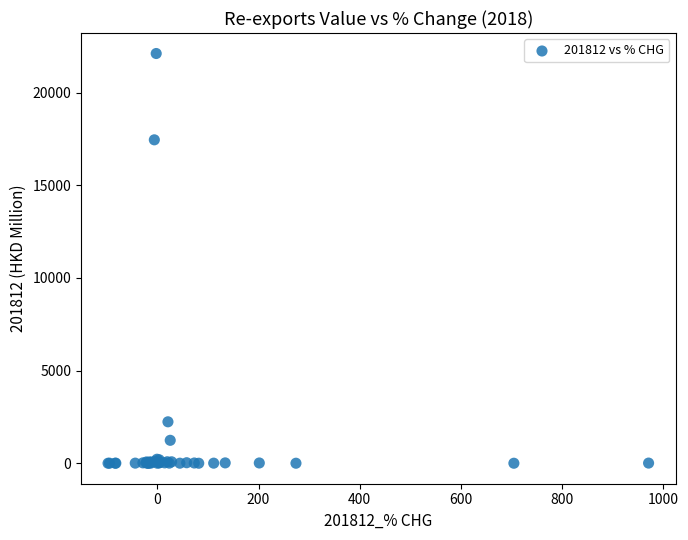

What Y value in the scatter plot is closest to 11057?

17455.5